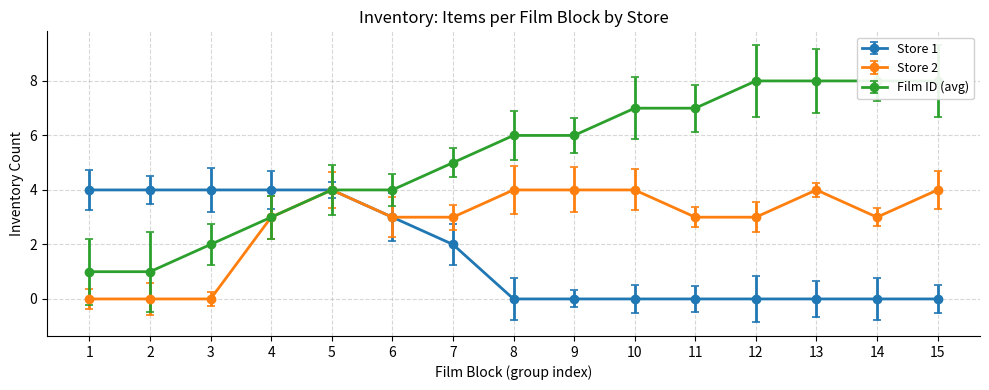

Reading right to left, what are all the values shown in this chart?

Store 1: 15=0	14=0	13=0	12=0	11=0	10=0	9=0	8=0	7=2	6=3	5=4	4=4	3=4	2=4	1=4
Store 2: 15=4	14=3	13=4	12=3	11=3	10=4	9=4	8=4	7=3	6=3	5=4	4=3	3=0	2=0	1=0
Film ID (avg): 15=8	14=8	13=8	12=8	11=7	10=7	9=6	8=6	7=5	6=4	5=4	4=3	3=2	2=1	1=1